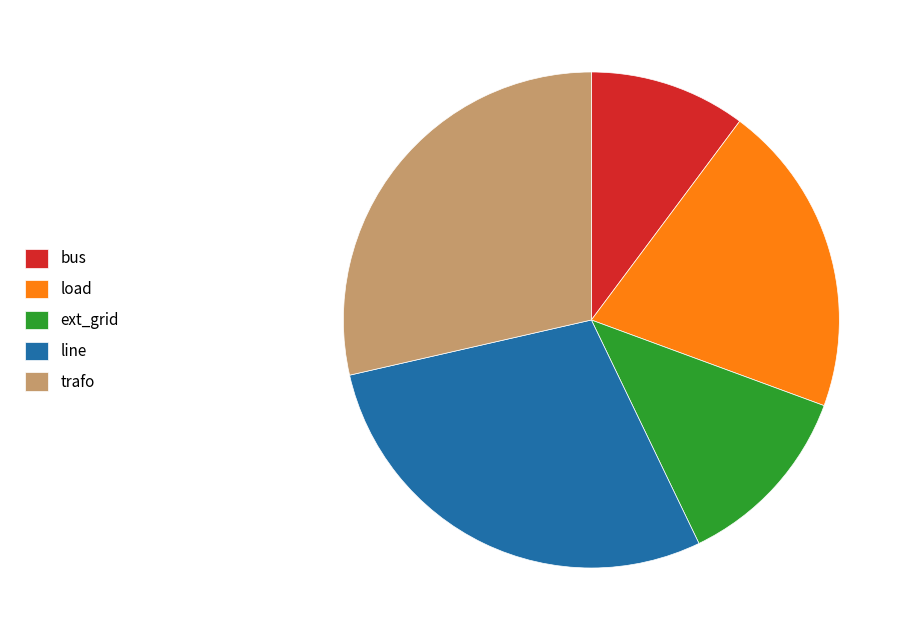

Is load the majority of the pie?

No